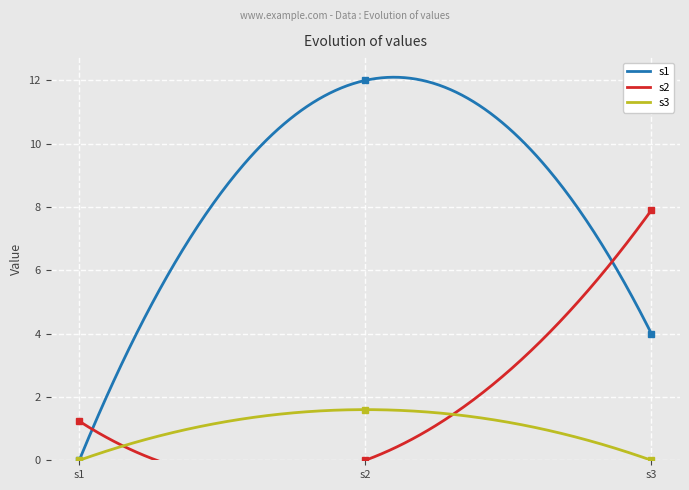

Count the s2 values in the range 0 to 7.

2